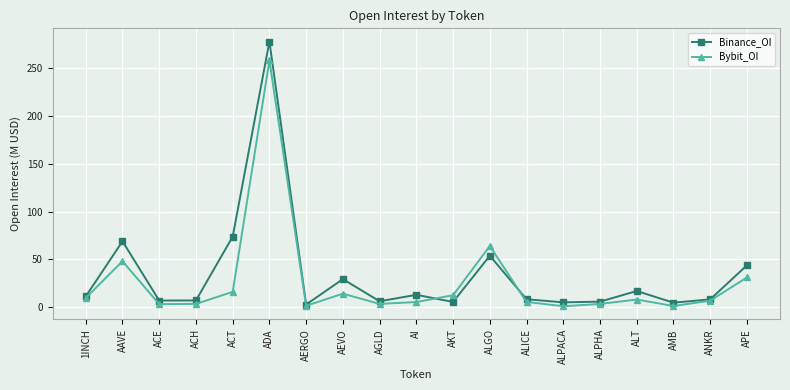

True or false: Binance_OI and Bybit_OI intersect in this chart.

True